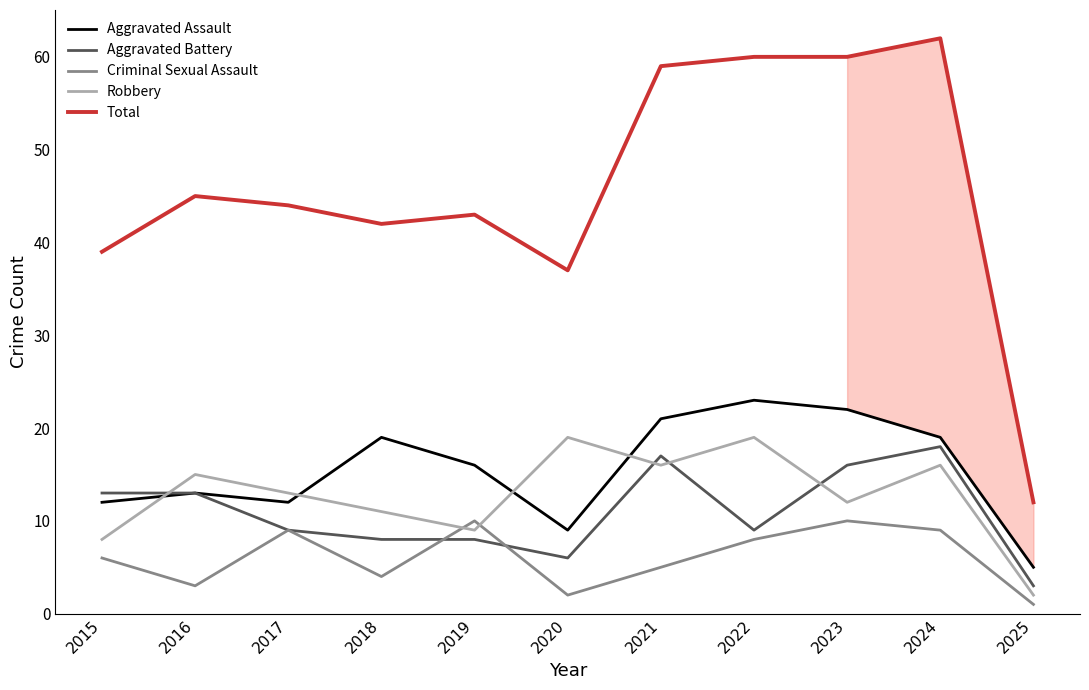

True or false: Aggravated Battery and Robbery cross at least once.

True